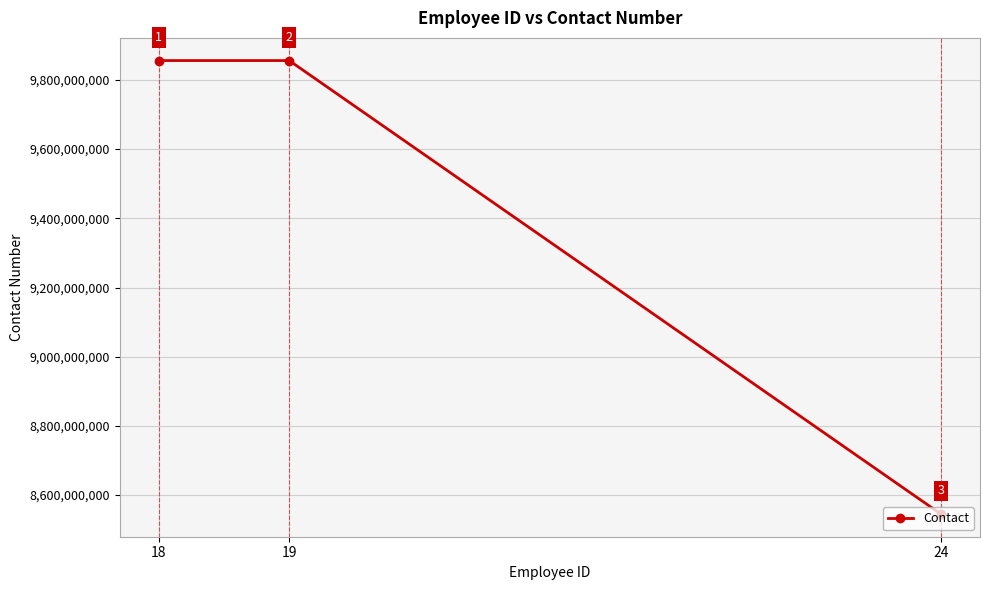

What is the difference between the maximum and minimum values?

1310635309